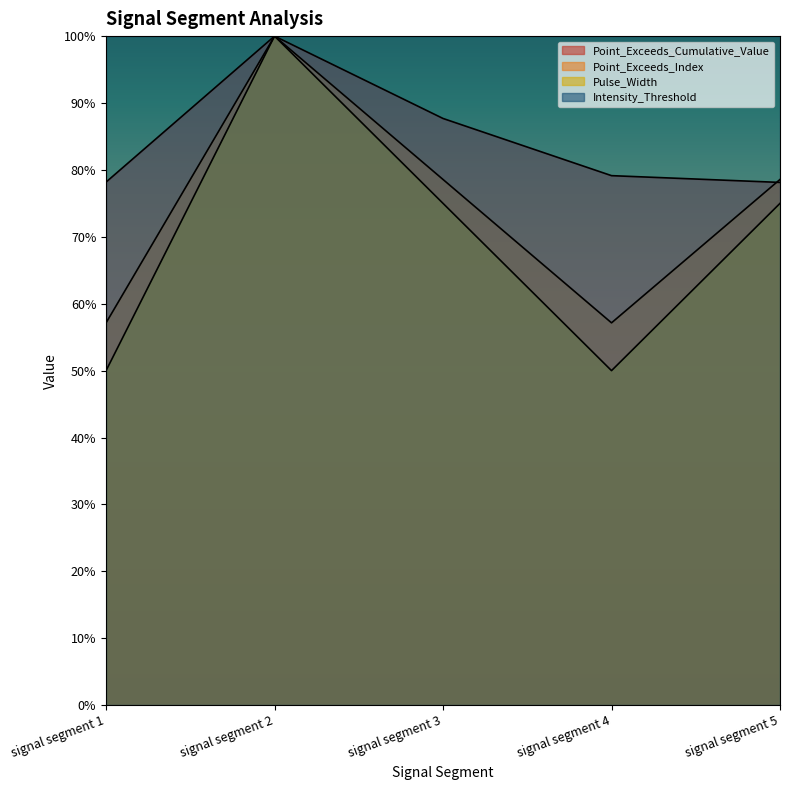

Where is Pulse_Width nearest to the value 0?

signal segment 1